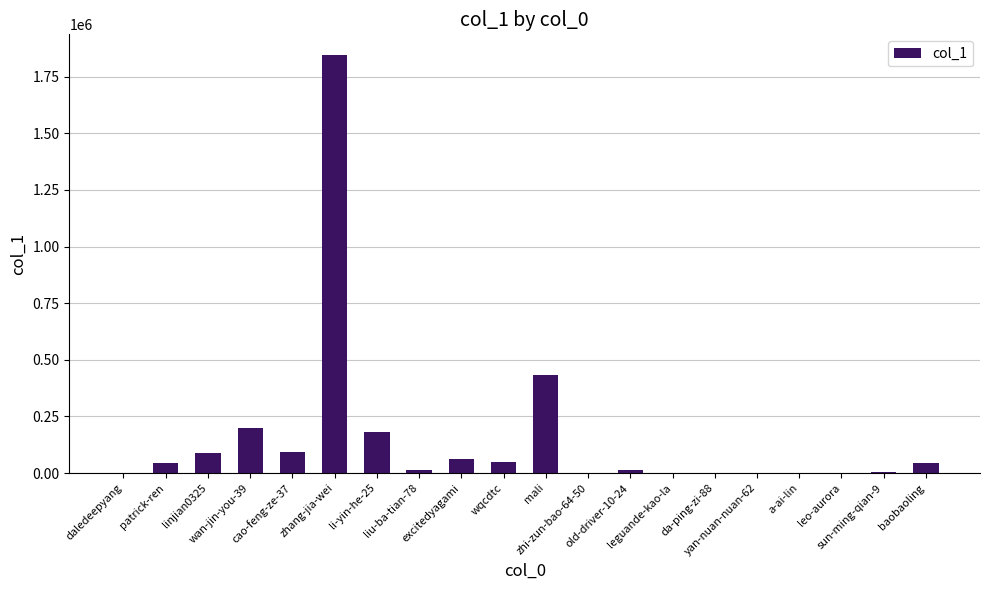

What is the greatest value displayed?

1845100